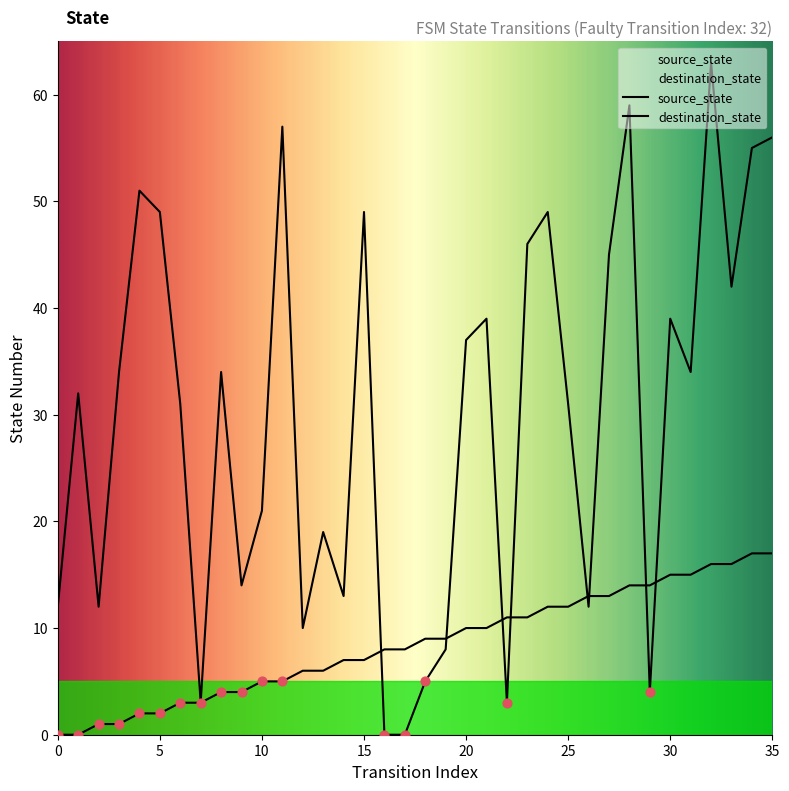

Which series contains the lowest Y value?

source_state